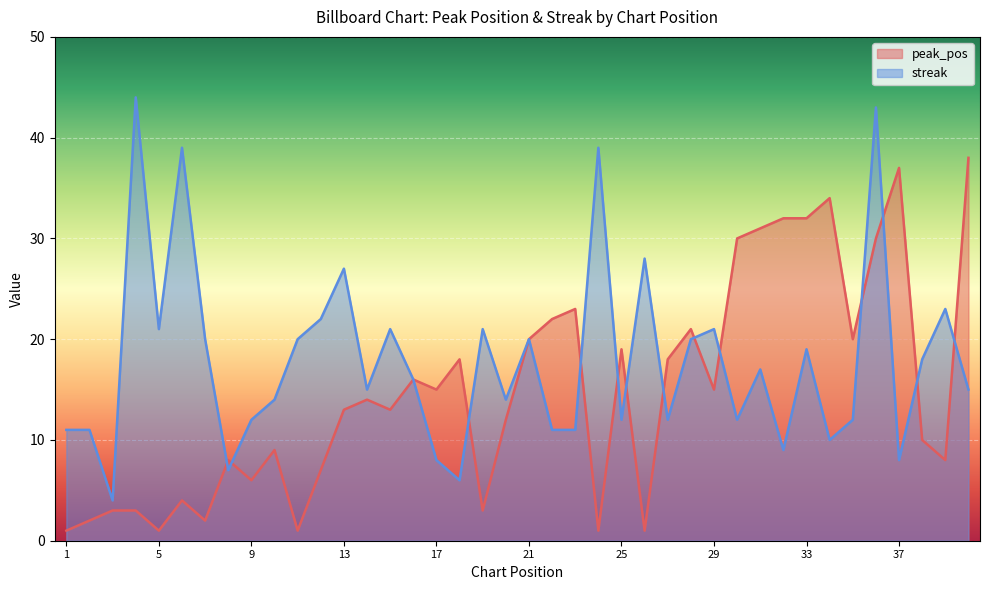

Where is the first local minimum for streak?

3